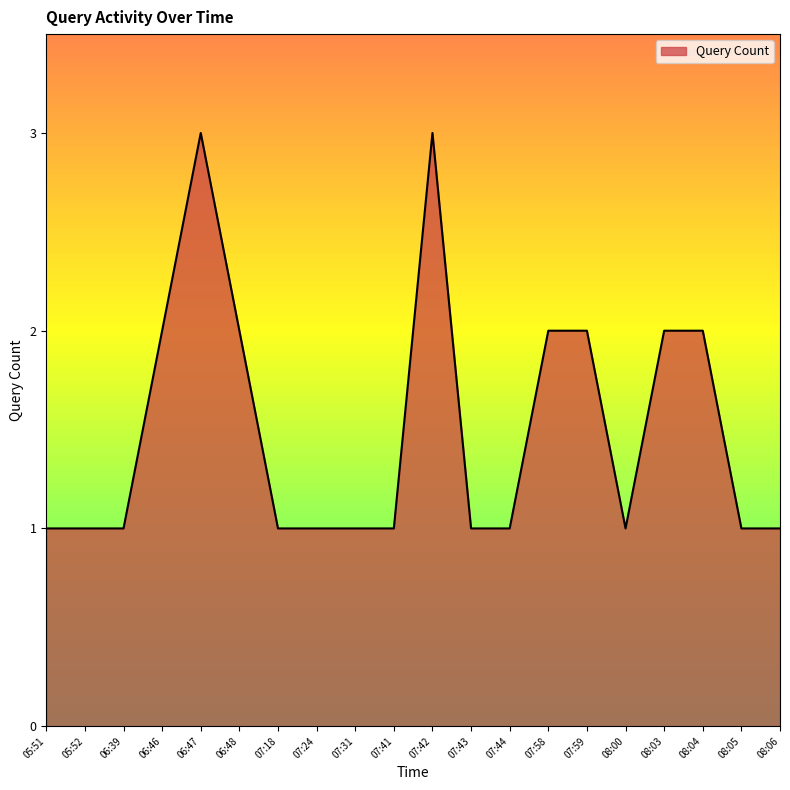

The chart shows a value of 2 at 06:46. True or false?

True